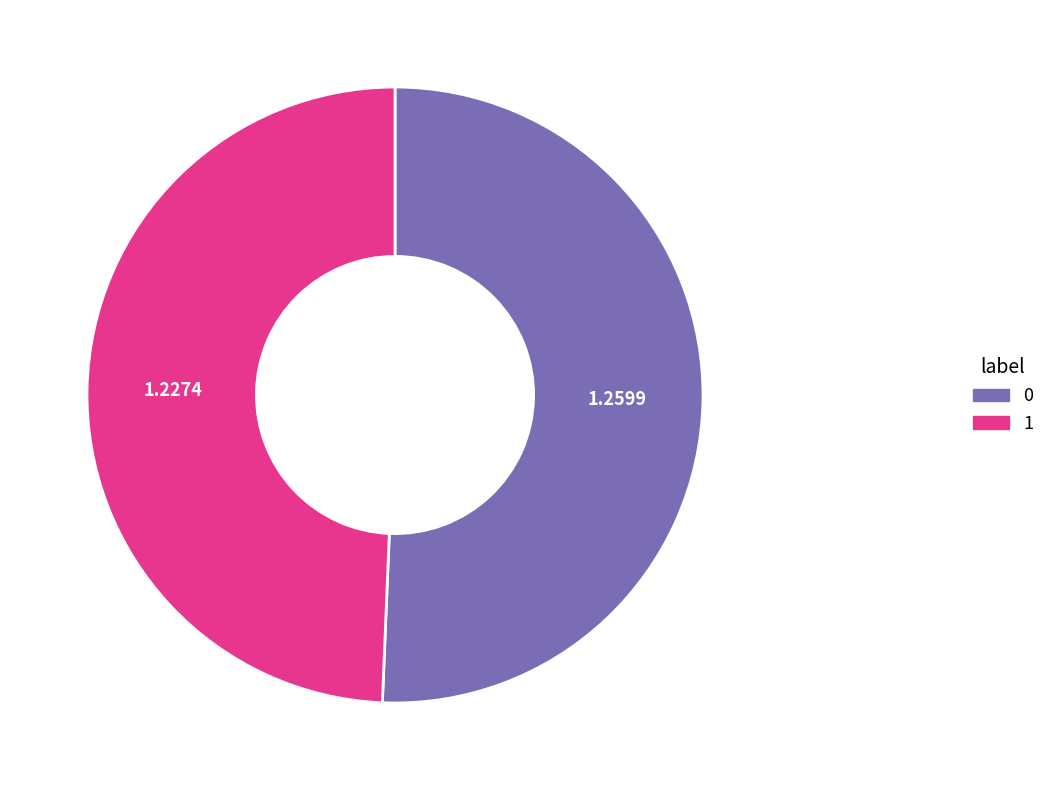

Is there any slice that represents more than half of the pie?

Yes